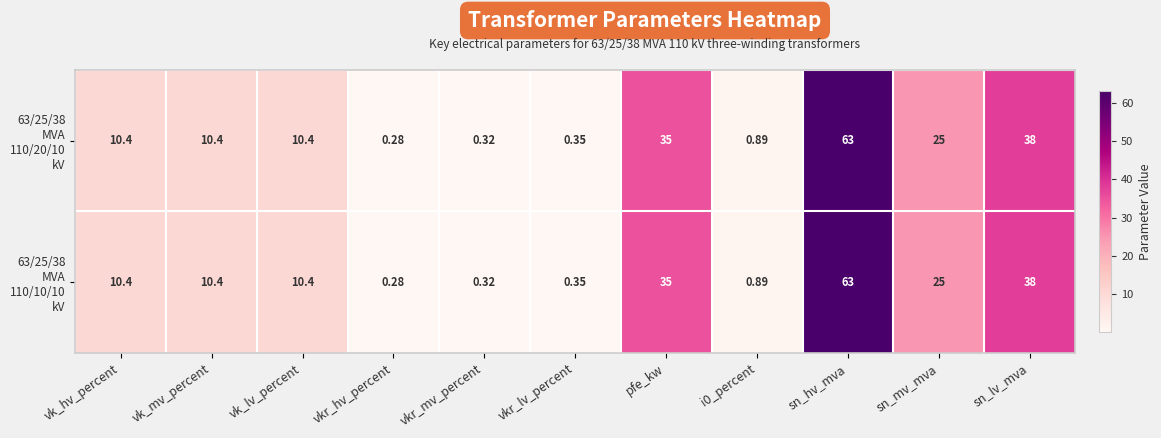

At which category is the sum across all series the highest?

sn_hv_mva